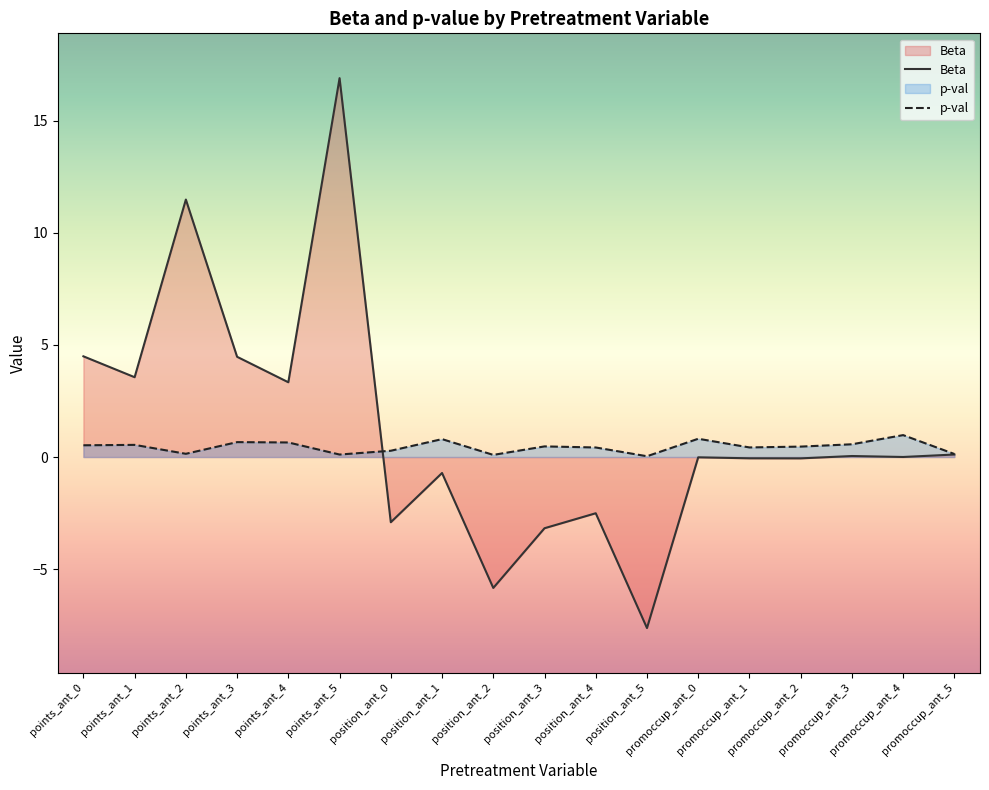

What is the value of the Beta point at the 14th from the left?

-0.1